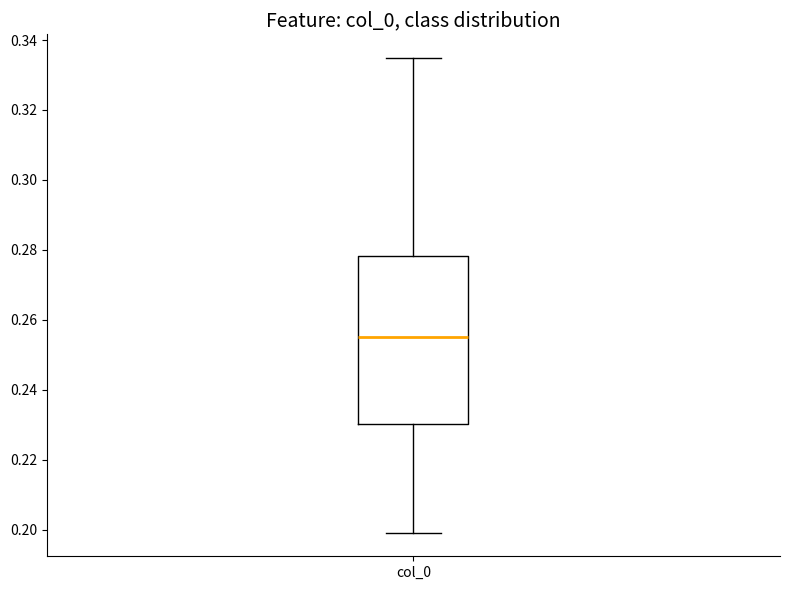

Read this box plot against the y-axis: the position of the median line, the range covered by the box, and the ends of both whiskers. The values are not printed on the chart, so give them approximately, as read against the axis.

median 0.256, box 0.230 to 0.278, whiskers 0.200 to 0.334